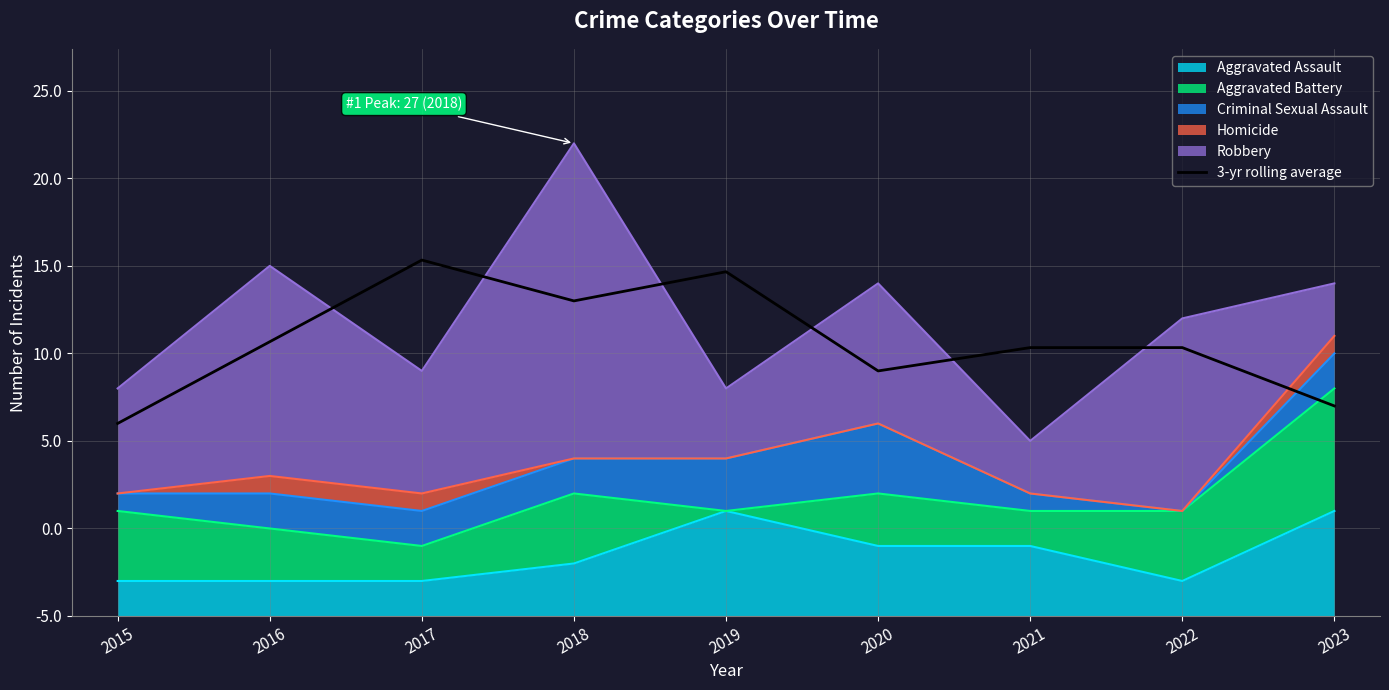

The chart shows a value of 6.3 at 2016. True or false?

False